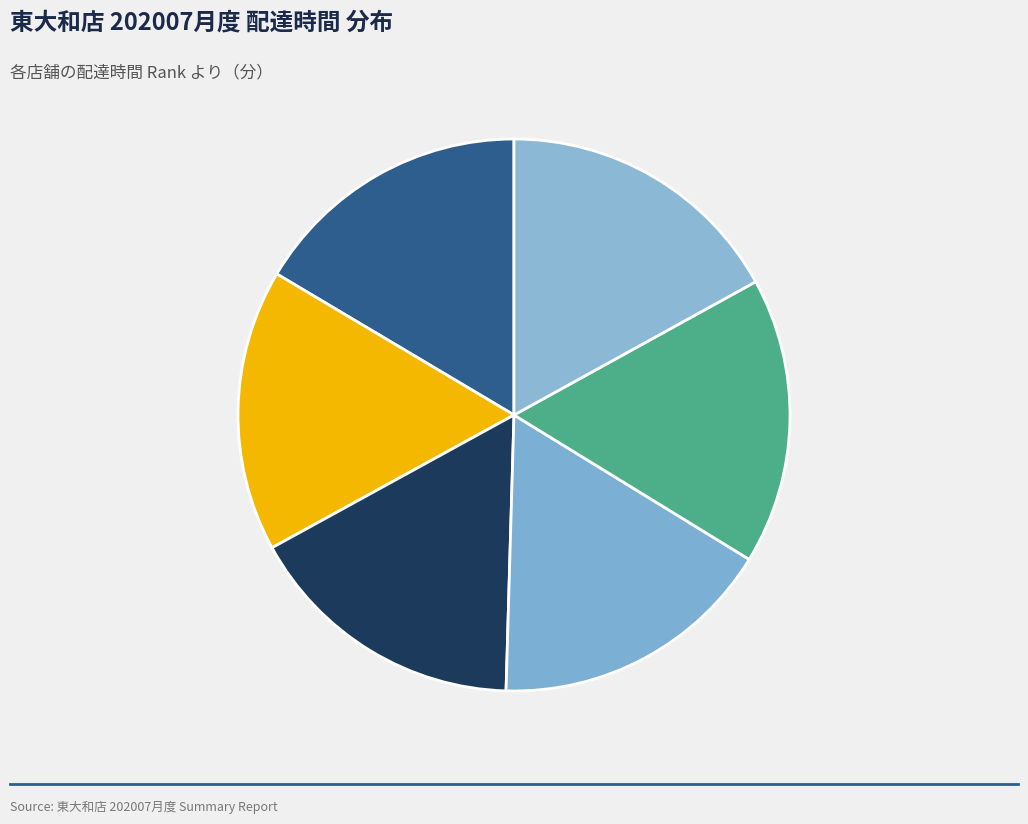

How many segments does this pie chart have?

6